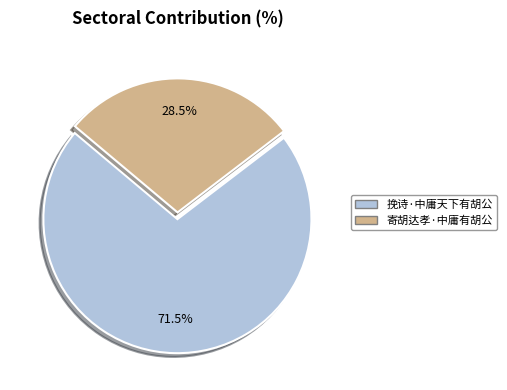

True or false: 挽诗·中庸天下有胡公 accounts for 66% of the total.

False